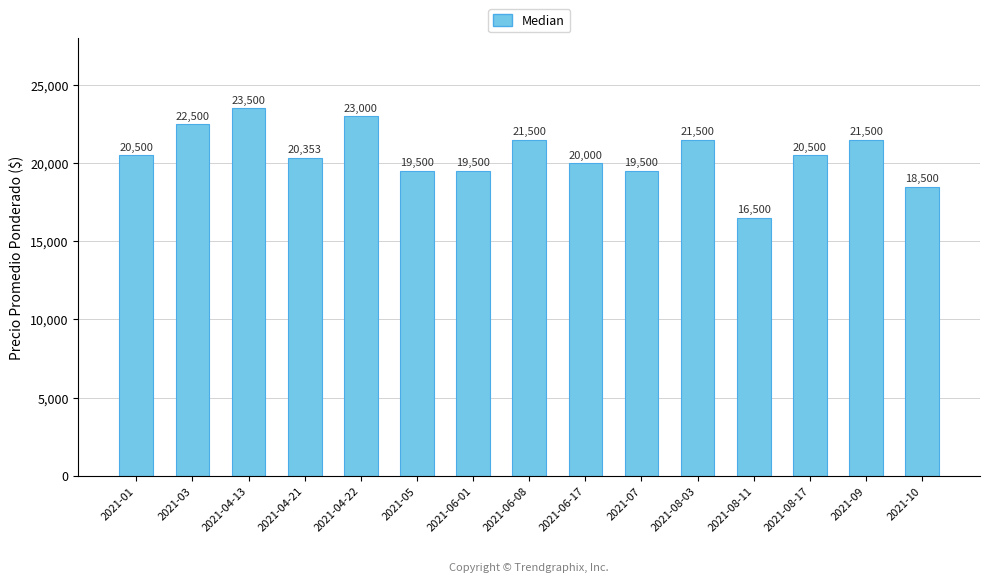

What is the ratio of the value at 2021-08-17 to the value at 2021-10?

1.1